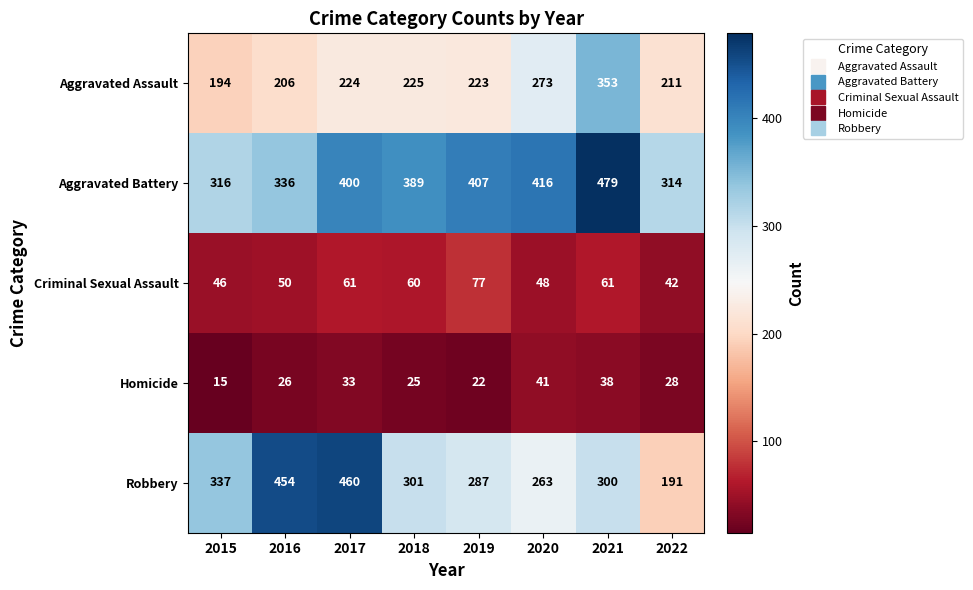

What is the sum of all Aggravated Assault values?

1909